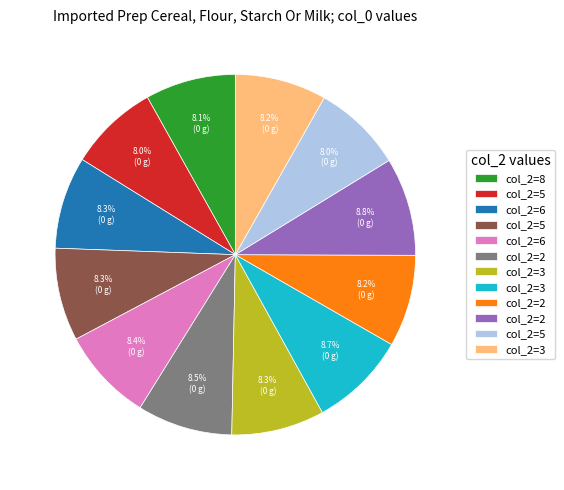

Is there a majority slice in this chart?

No